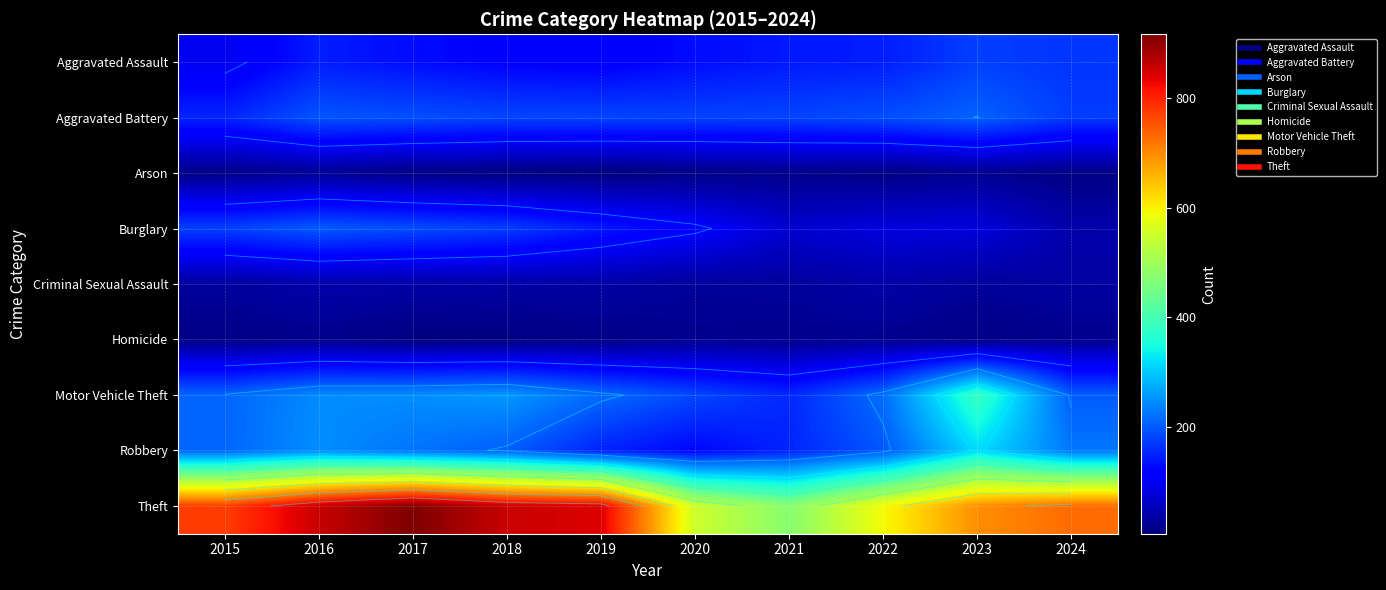

At which category is the sum across all series the highest?

2016